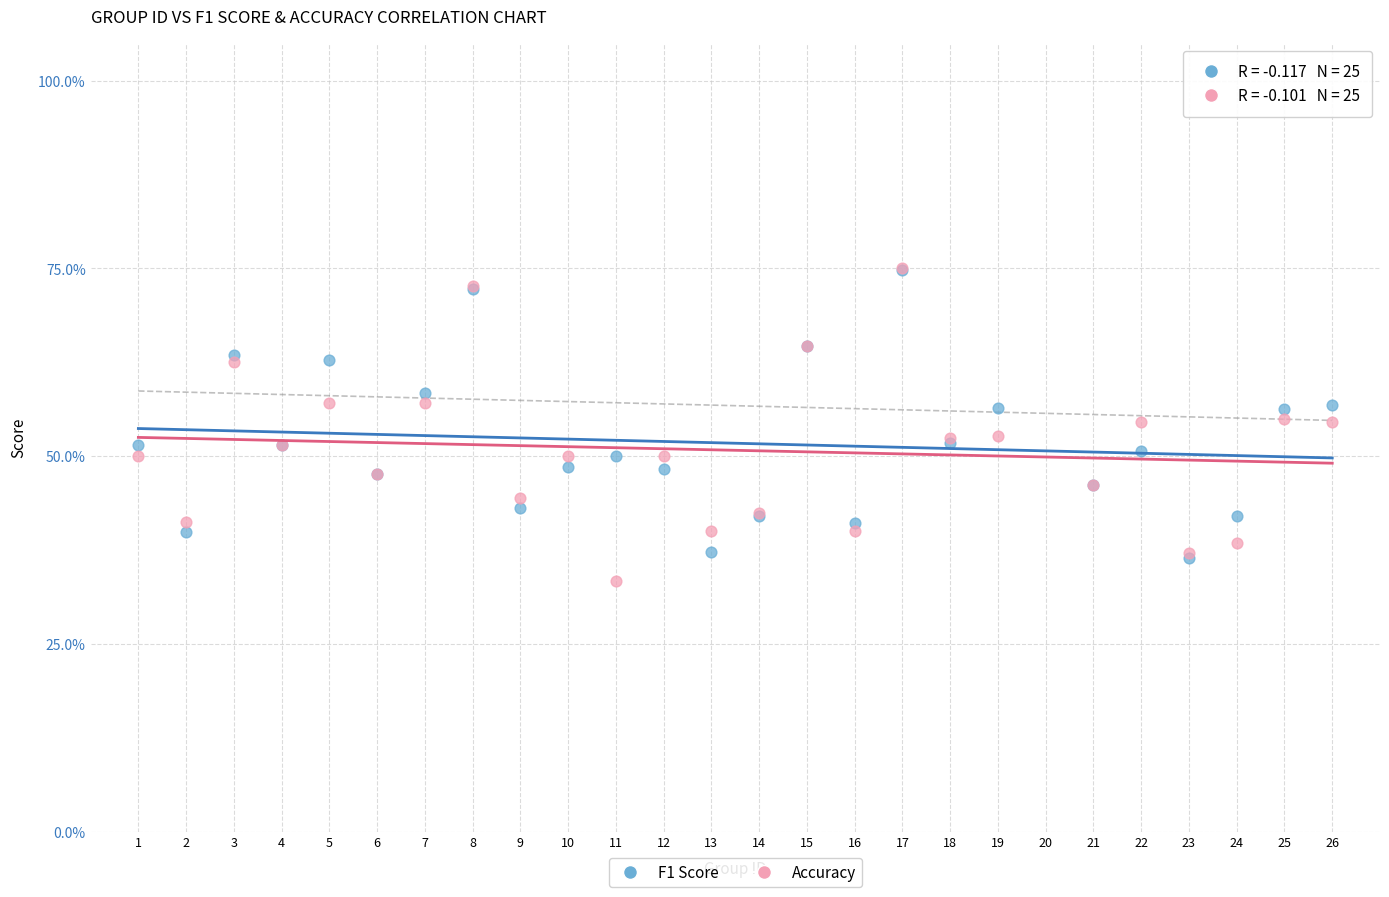

Which series reaches the minimum Y coordinate?

Accuracy